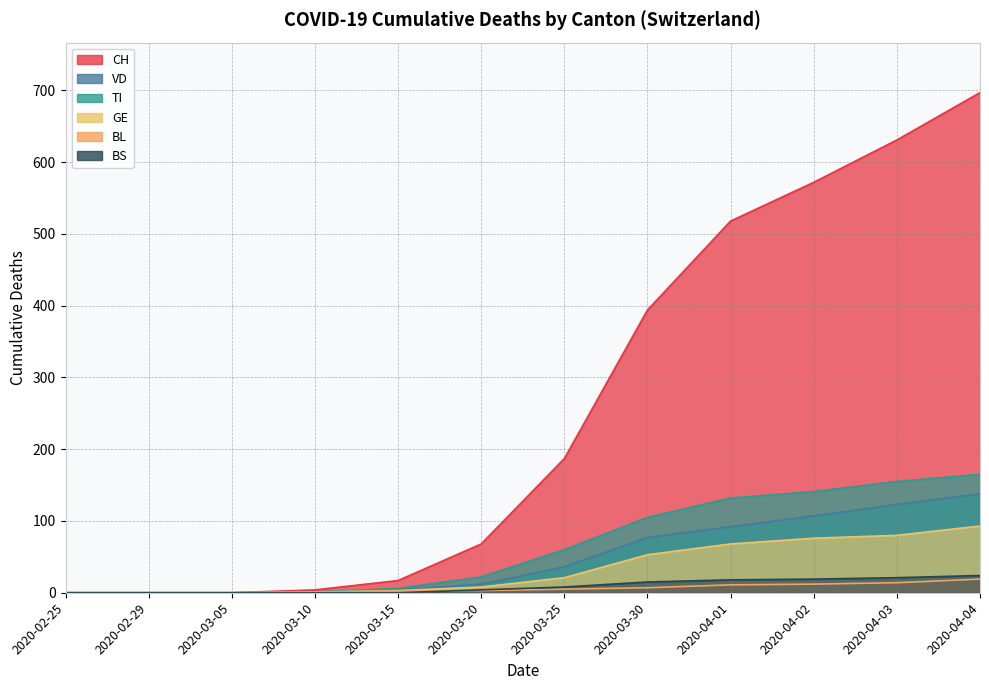

What is the difference between the maximum and second lowest values in the CH series?

697